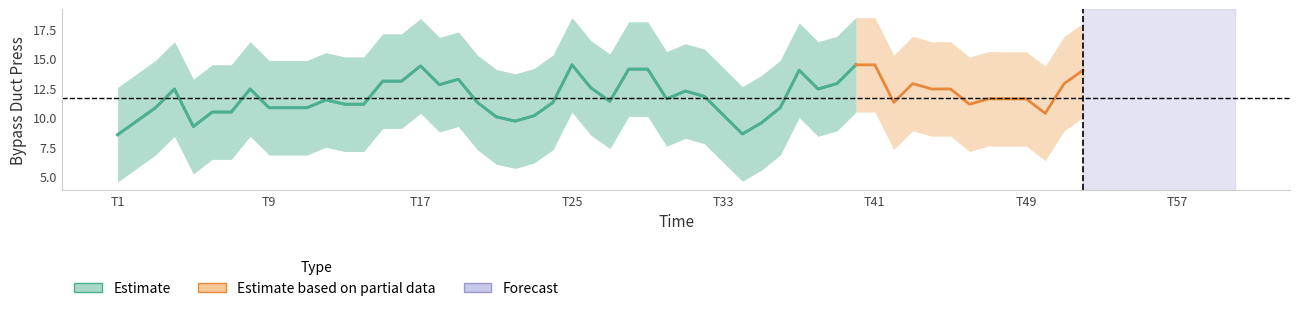

The chart shows a value of 21.1 at 27. True or false?

False